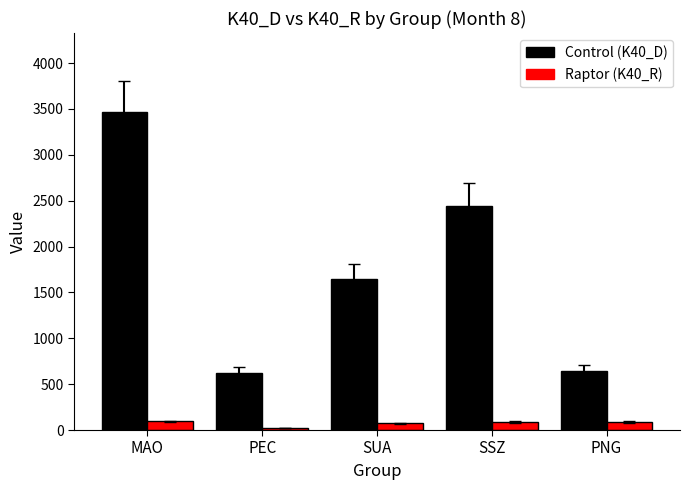

What is the difference between the highest and lowest values at PNG?

551.4